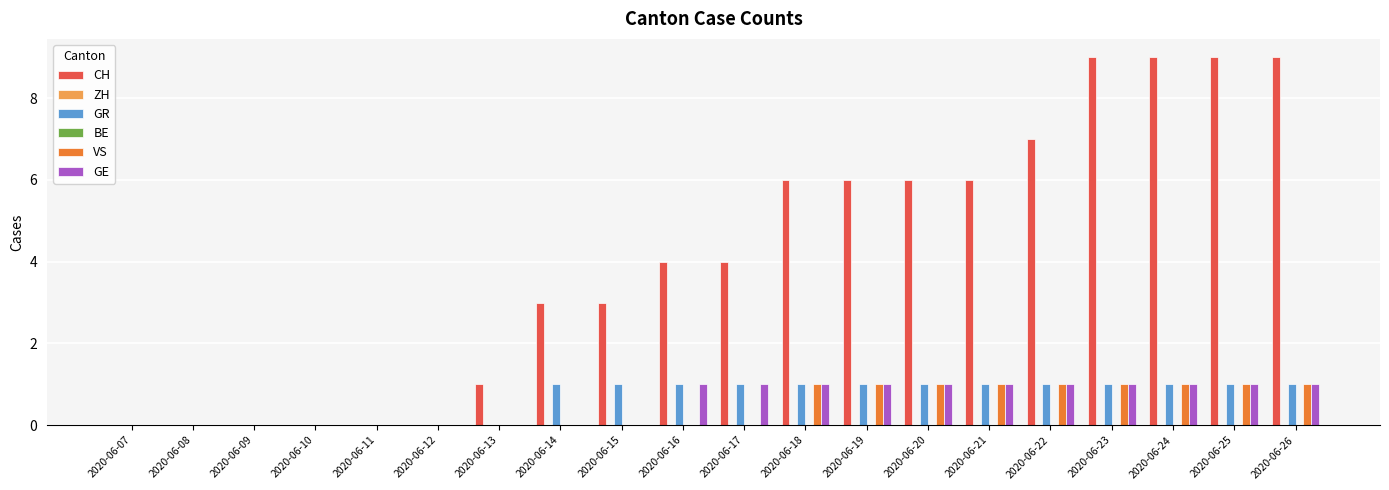

Is the value of GR at 2020-06-21 greater than the value of BE at 2020-06-25?

Yes